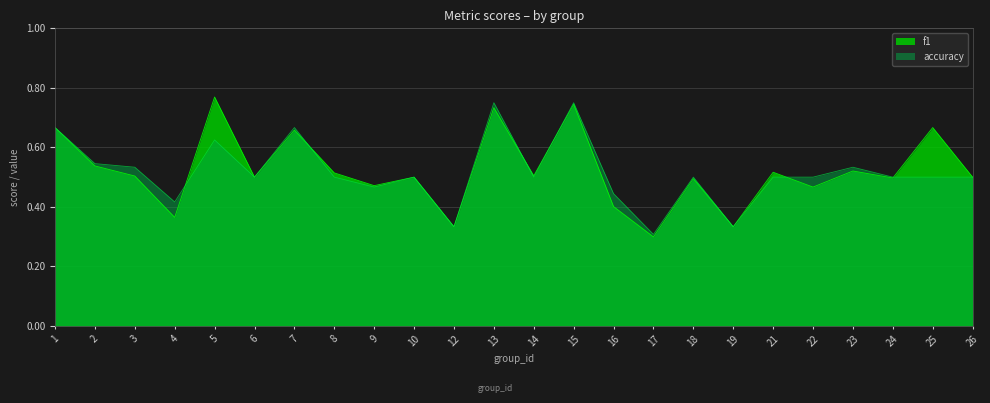

True or false: f1 has more than 1 interior local peaks.

True